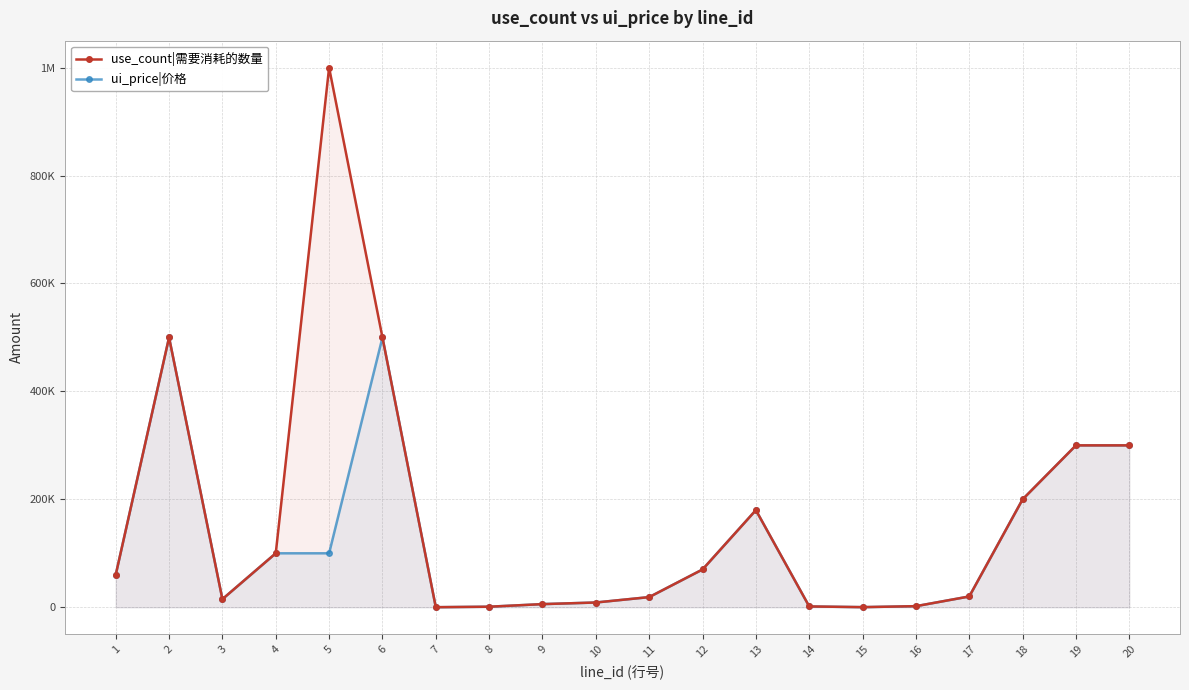

What is the maximum value shown in the chart?

1000000